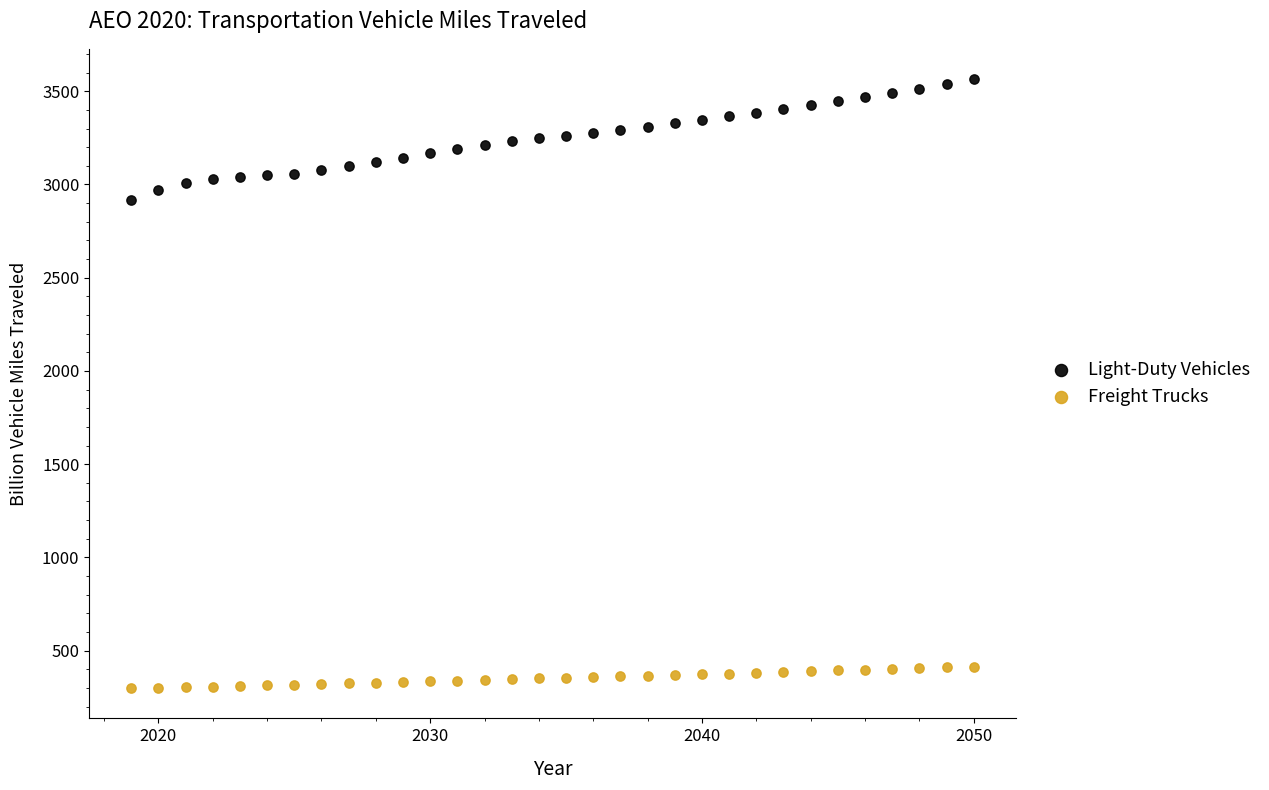

Which series contains the lowest Y value?

Freight Trucks